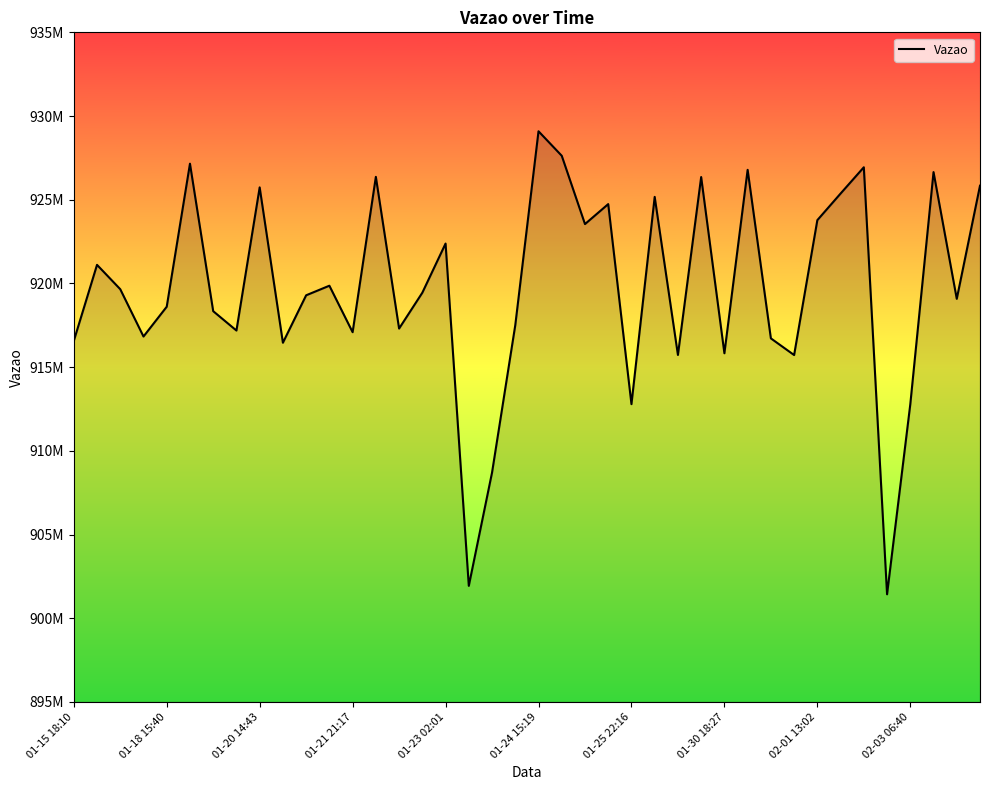

Does the chart display data point markers on the line(s)?

No